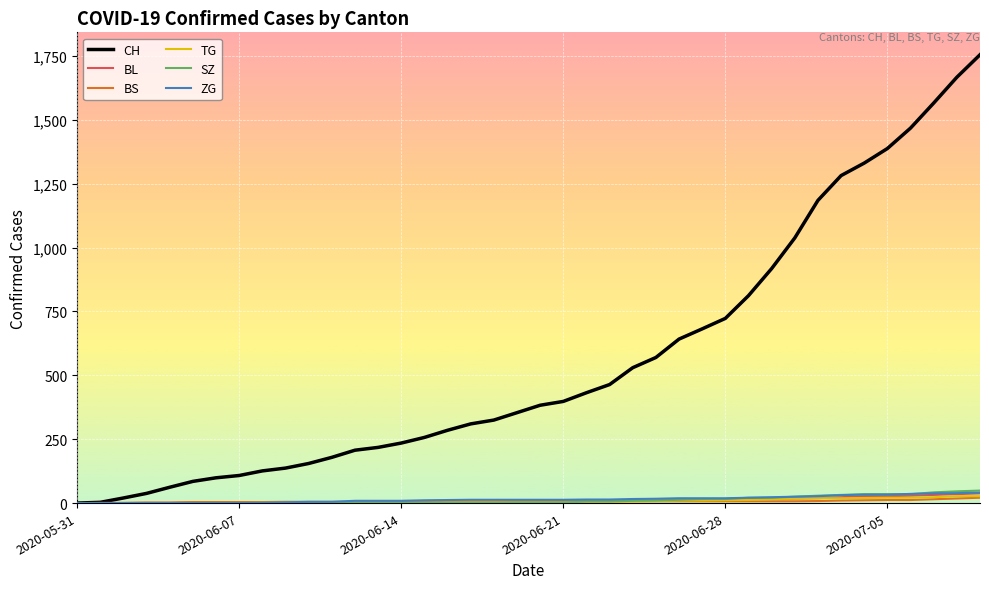

Which series has the largest total across all categories?

CH